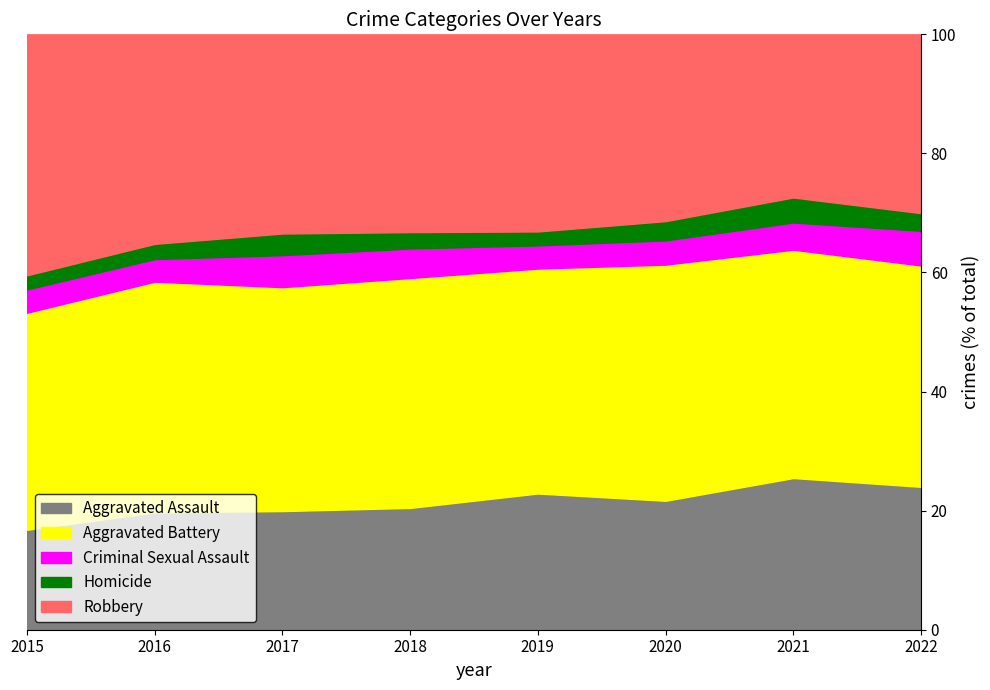

What are all the series names shown in the legend?

Aggravated Assault, Aggravated Battery, Criminal Sexual Assault, Homicide, Robbery